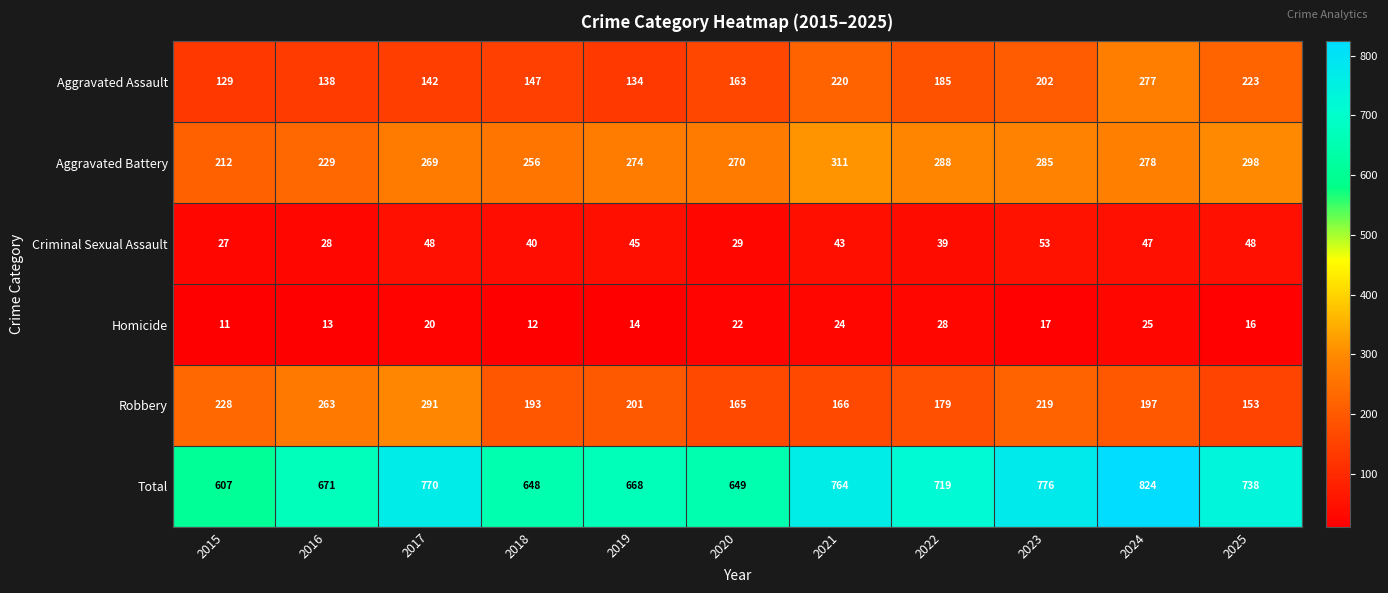

Is the value of Aggravated Battery at 2022 greater than the value of Robbery at 2022?

Yes